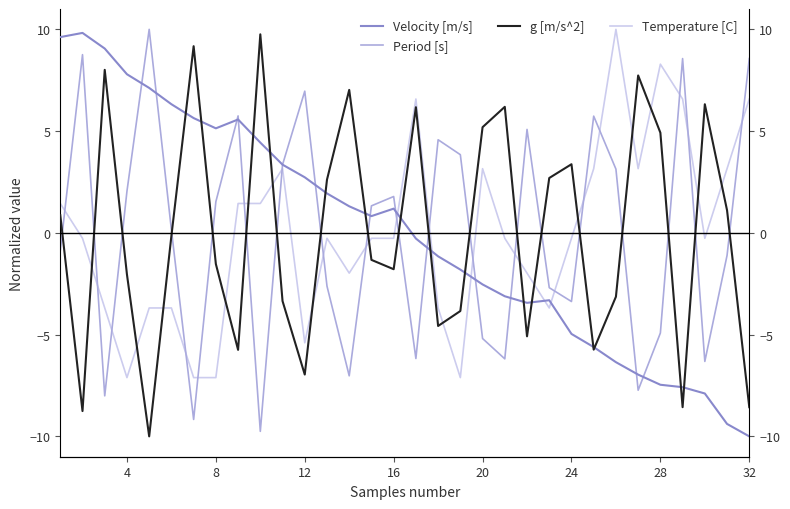

Is it true that Temperature [C] equals -1.3 at 20?

False